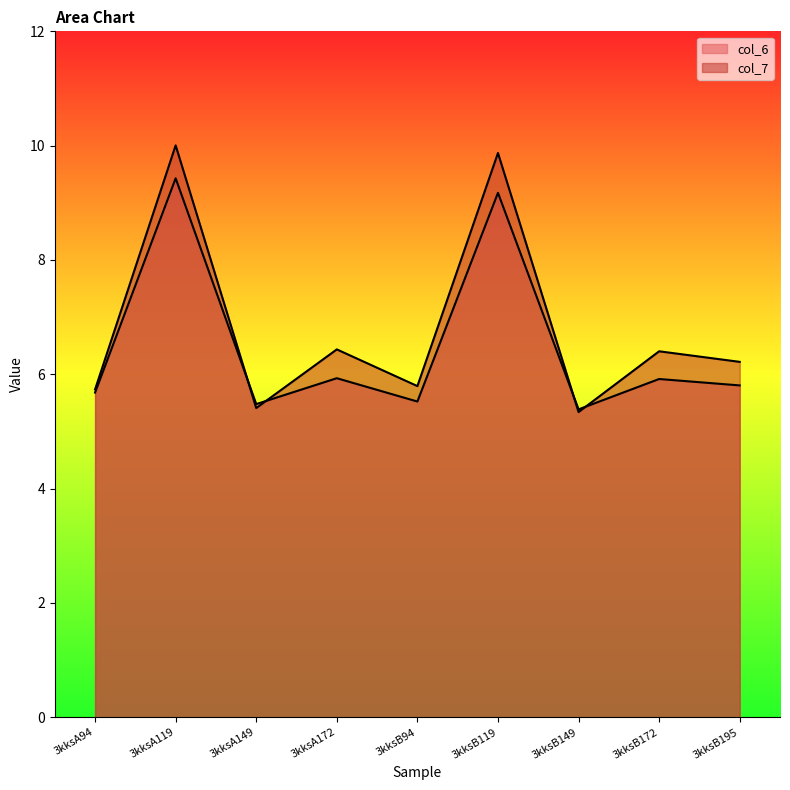

Rank the categories by col_7 value from lowest to highest.

3kksB149, 3kksA149, 3kksA94, 3kksB94, 3kksB195, 3kksB172, 3kksA172, 3kksB119, 3kksA119